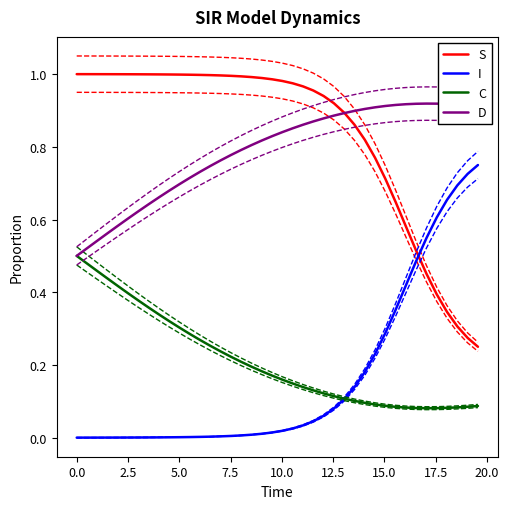

What is the average value of the S series?

0.8